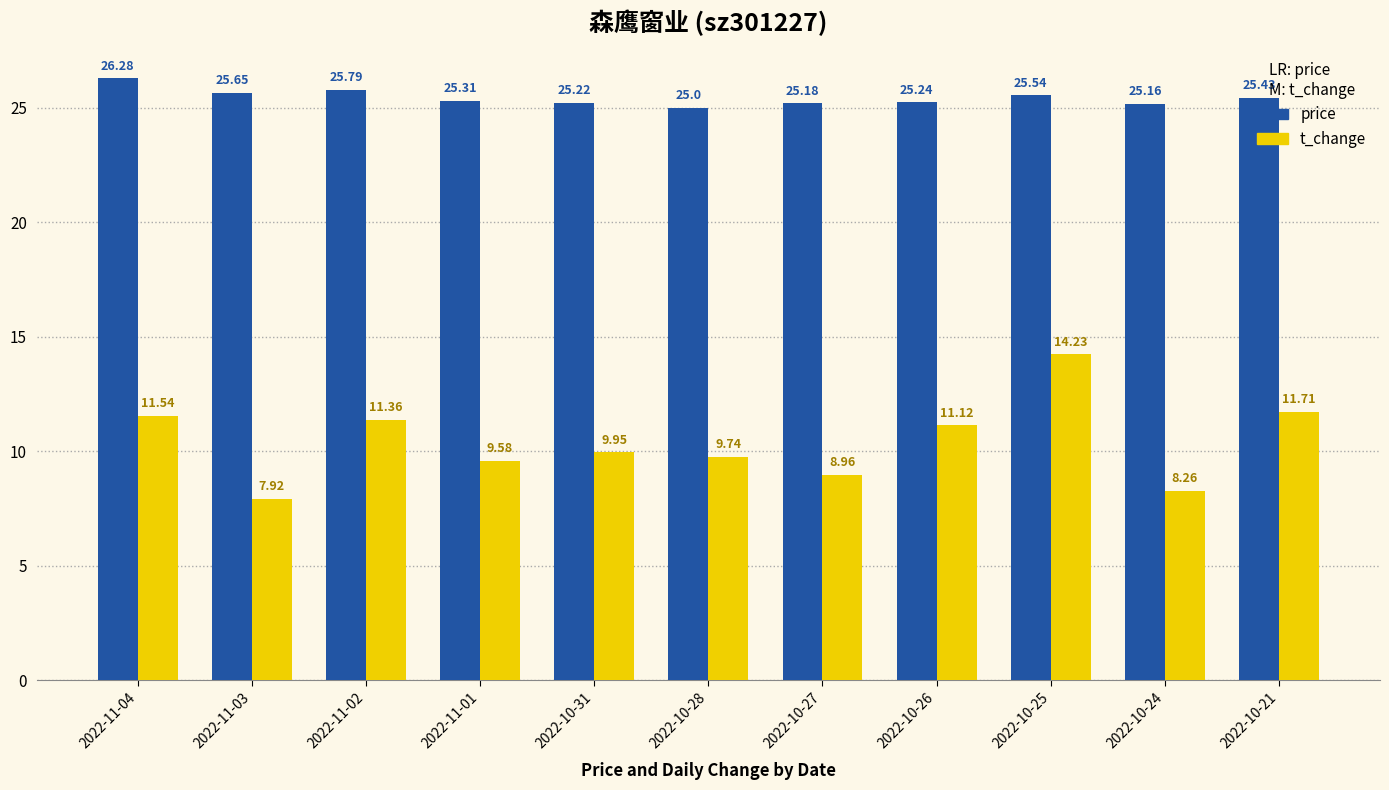

Count the number of categories in the chart.

11